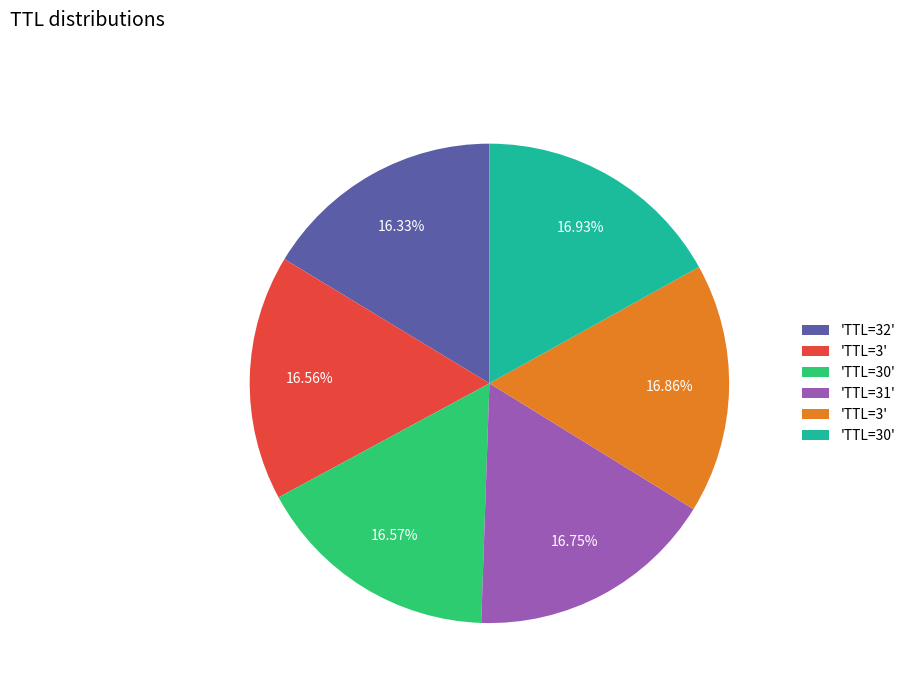

Does any single category account for the majority?

No